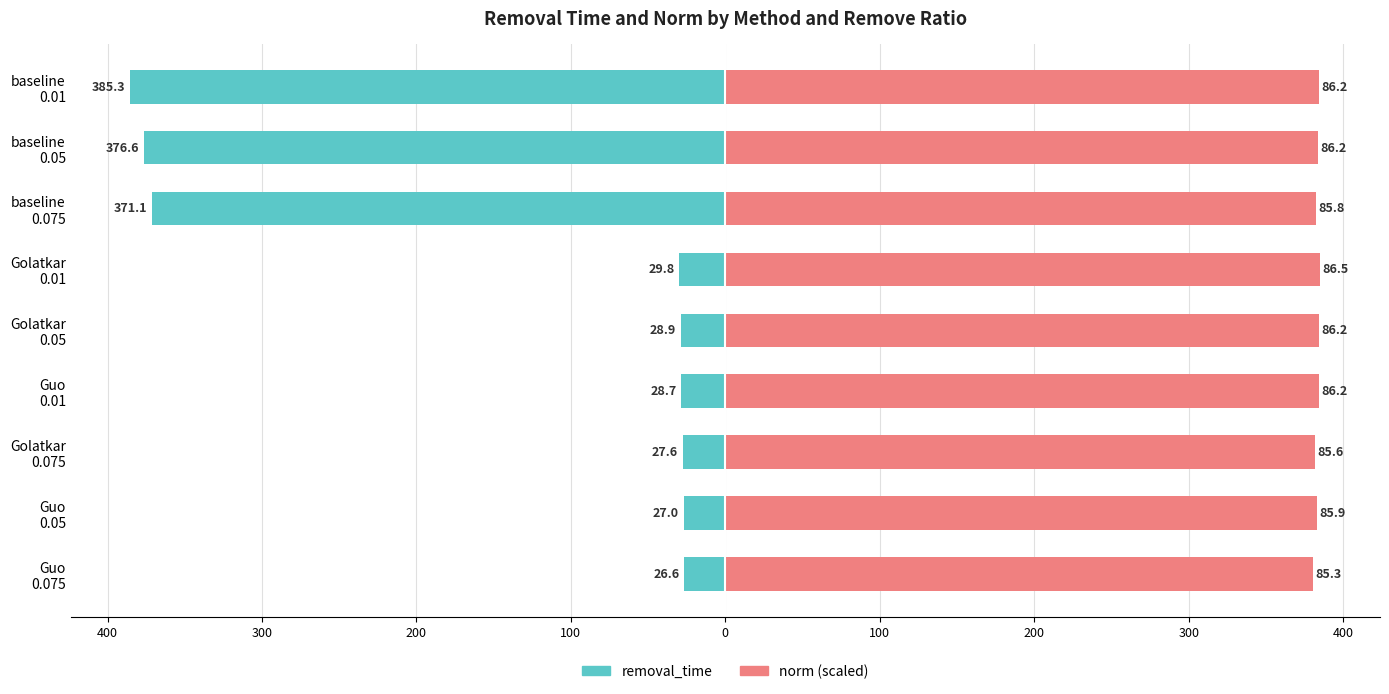

How many values in the norm series exceed 384?

5